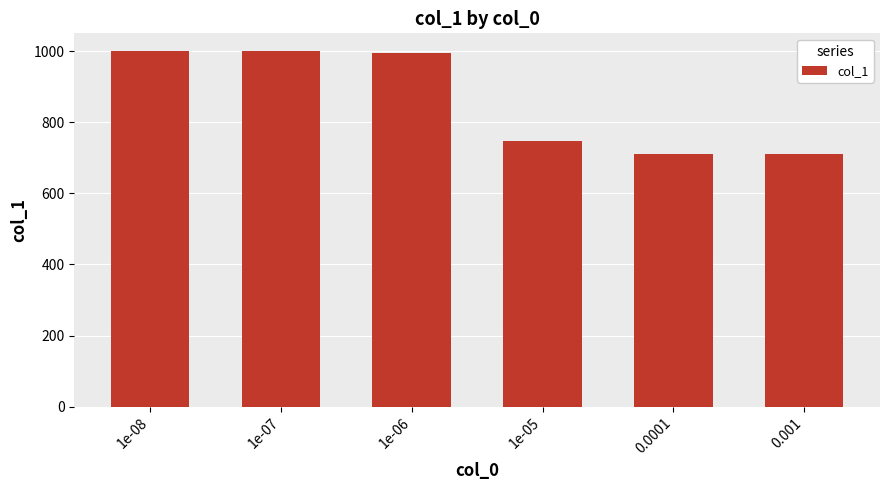

What is the sum of all values?

5164